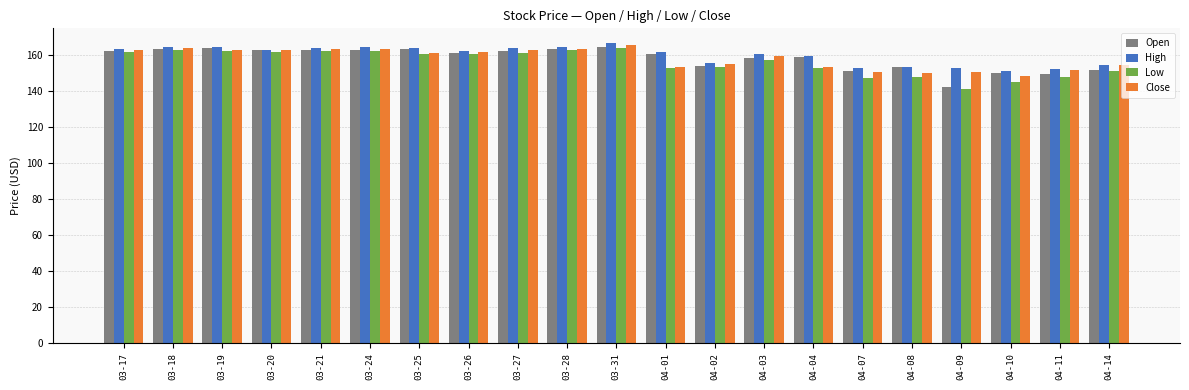

Where does the High series first go above 162?

03-17